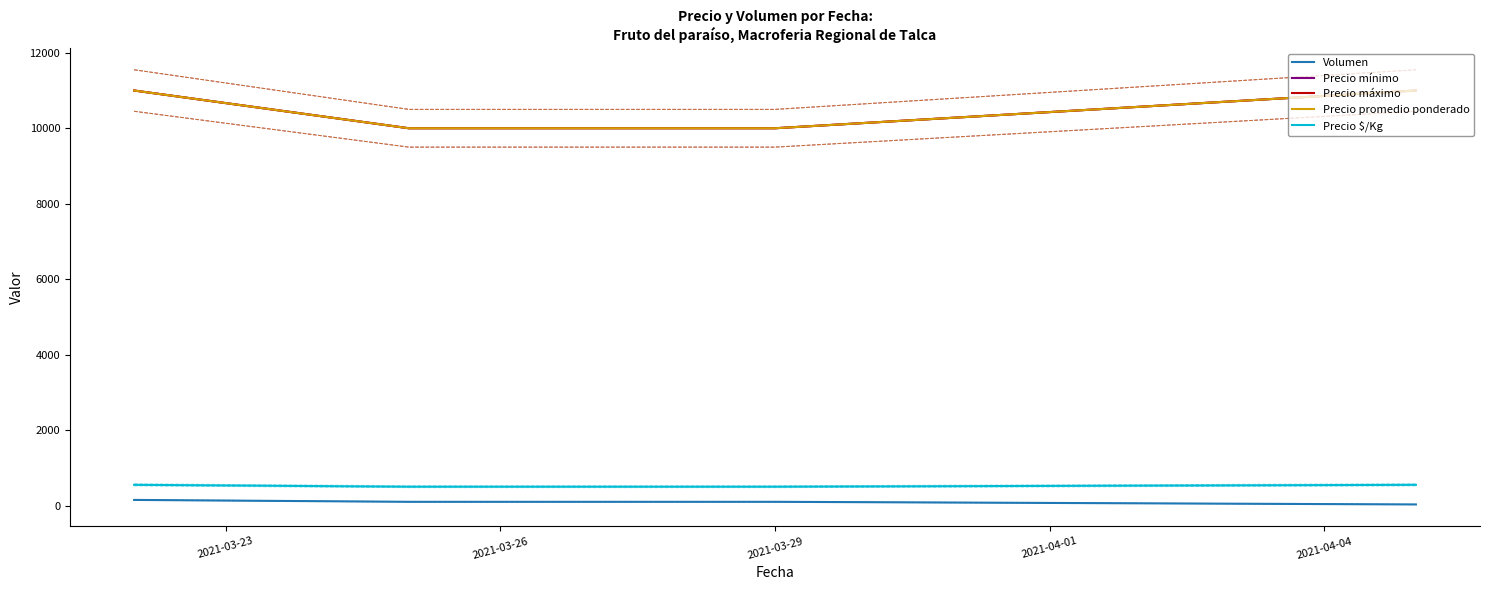

Reading right to left, extract all data points from this chart.

Volumen: 30	100	100	150
Precio mínimo: 11000	10000	10000	11000
Precio máximo: 11000	10000	10000	11000
Precio promedio ponderado: 11000	10000	10000	11000
Precio $/Kg: 550	500	500	550